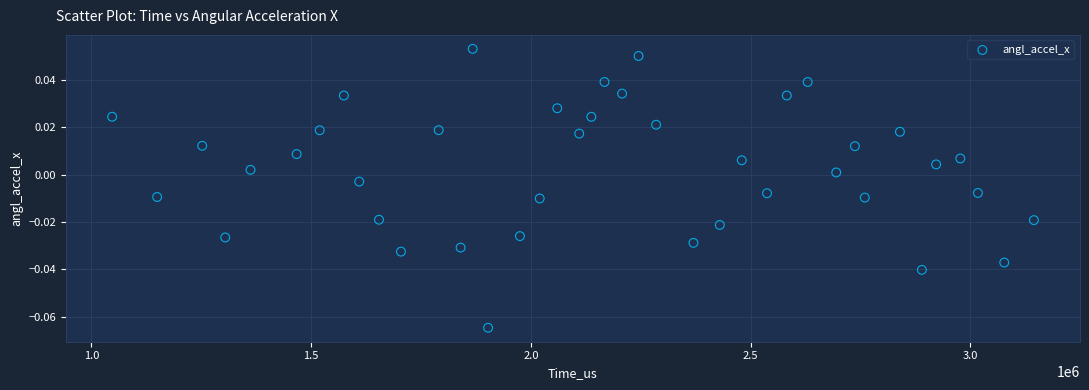

What is the range of X values (max minus min)?

2097494.0